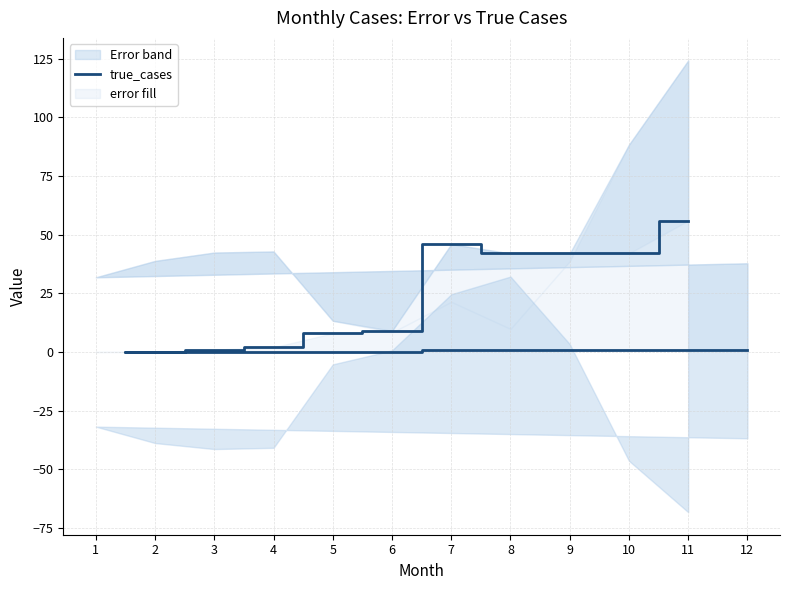

How many data points are less than 9?

6